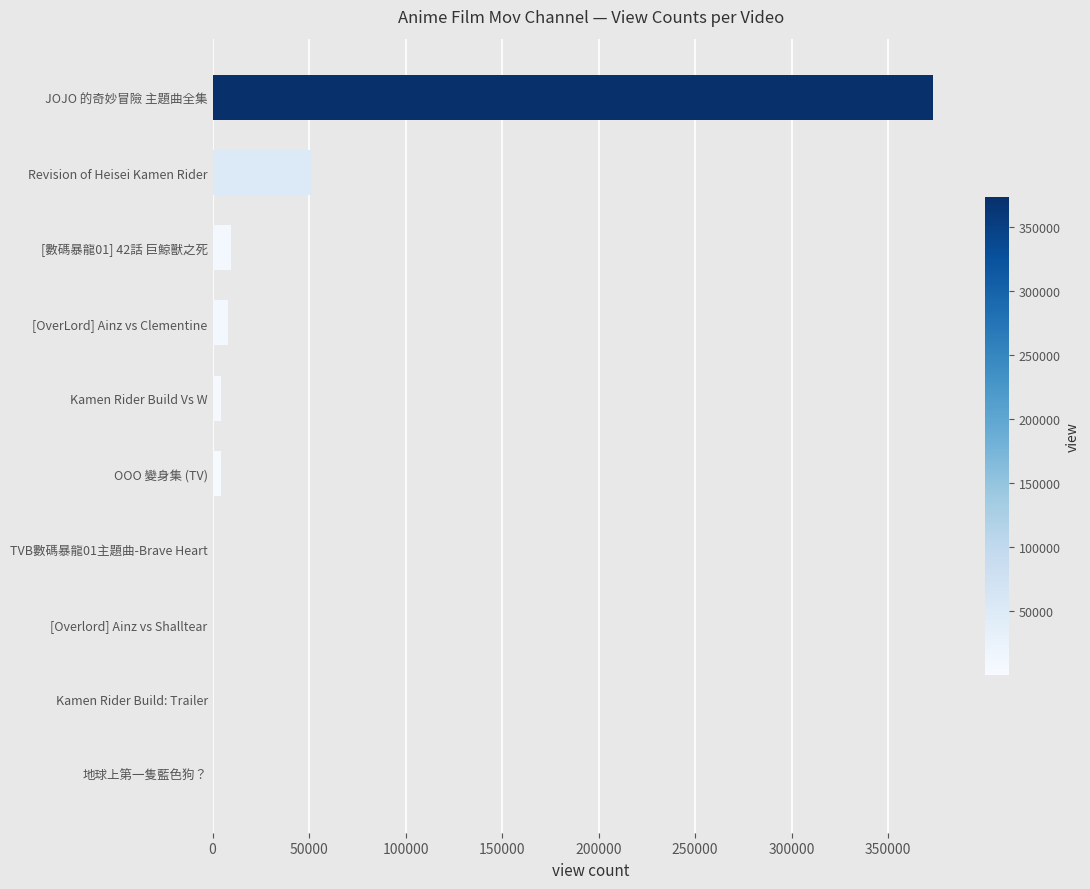

What is the ratio of the value at [數碼暴龍01] 42話 巨鯨獸之死 to the value at [OverLord] Ainz vs Clementine?

1.2